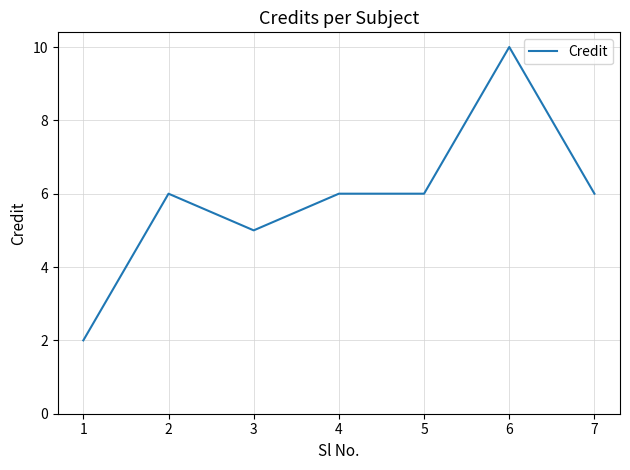

Reading left to right, what are all the values shown in this chart?

1=2	2=6	3=5	4=6	5=6	6=10	7=6